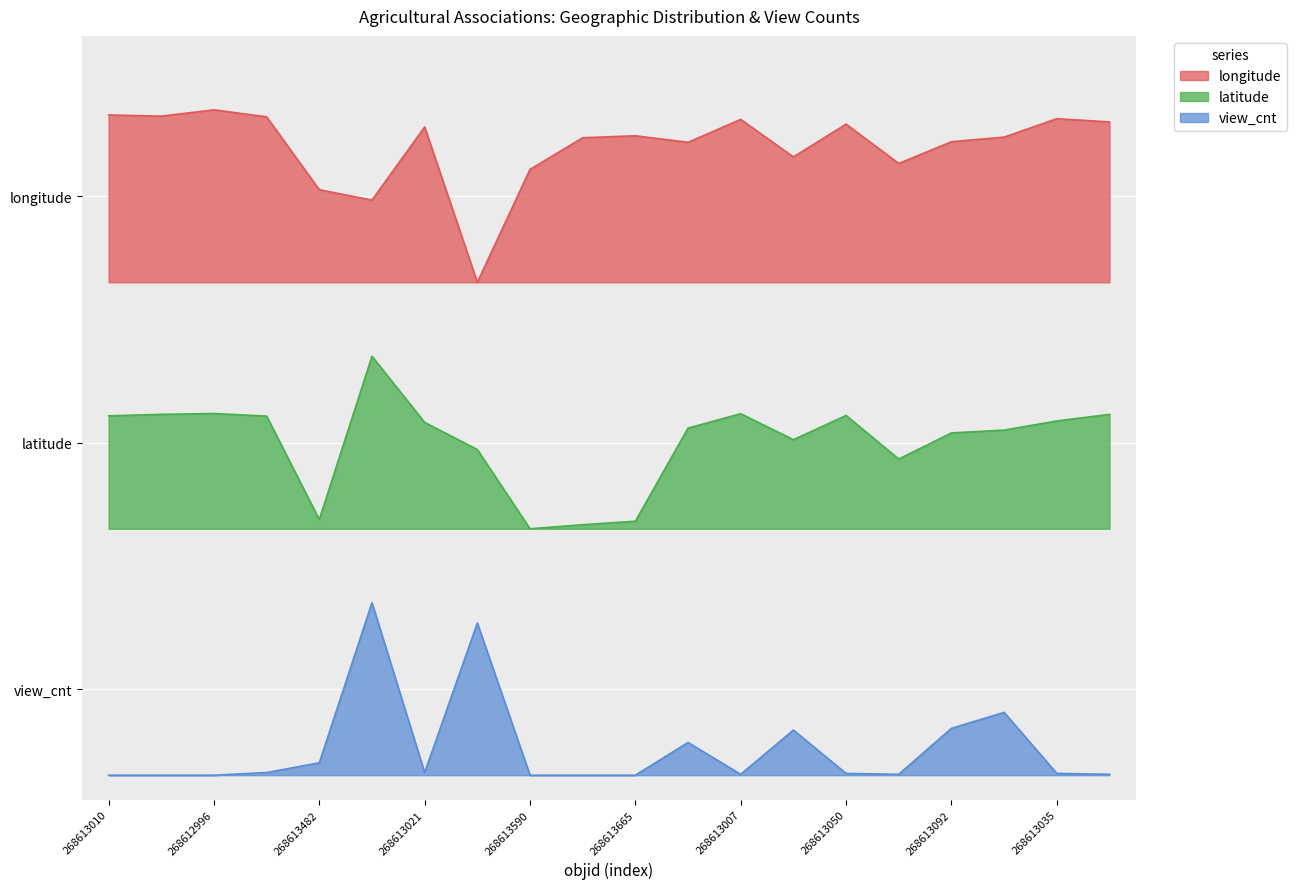

How many interior local peaks does the view_cnt series have?

5